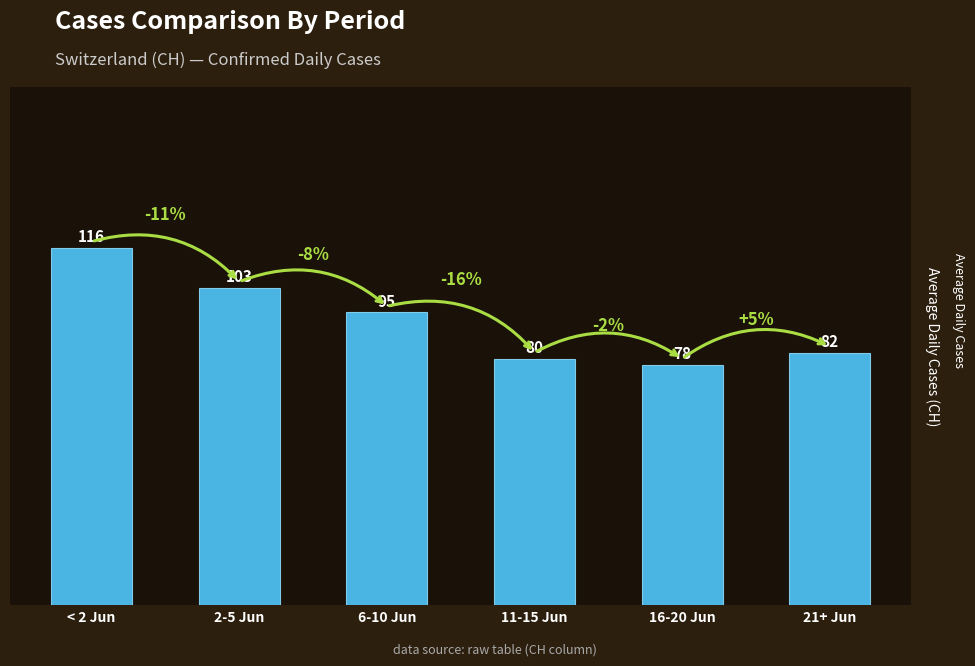

Reading right to left, what are all the values shown in this chart?

82	78	80	95	103	116